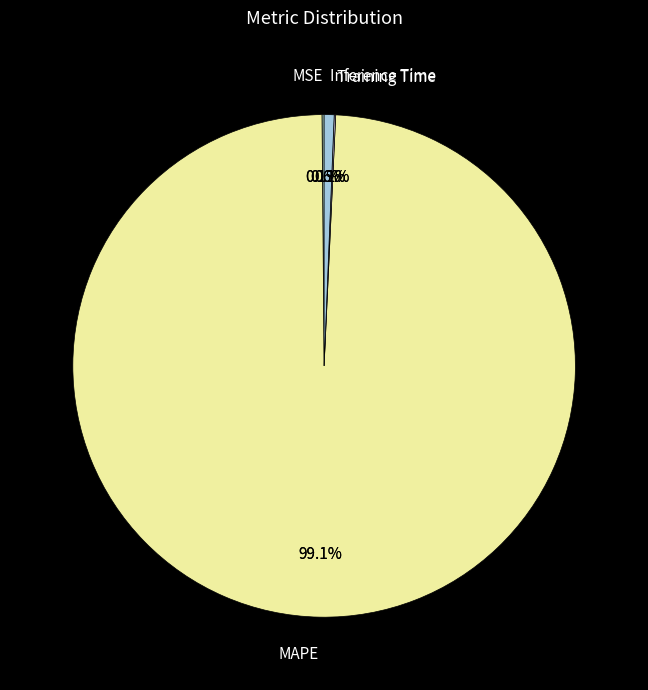

True or false: MSE accounts for 0% of the total.

True